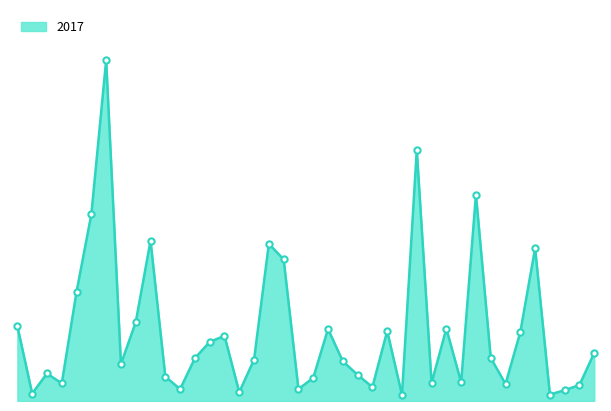

At which label does the data first exceed 126?

Albany Park